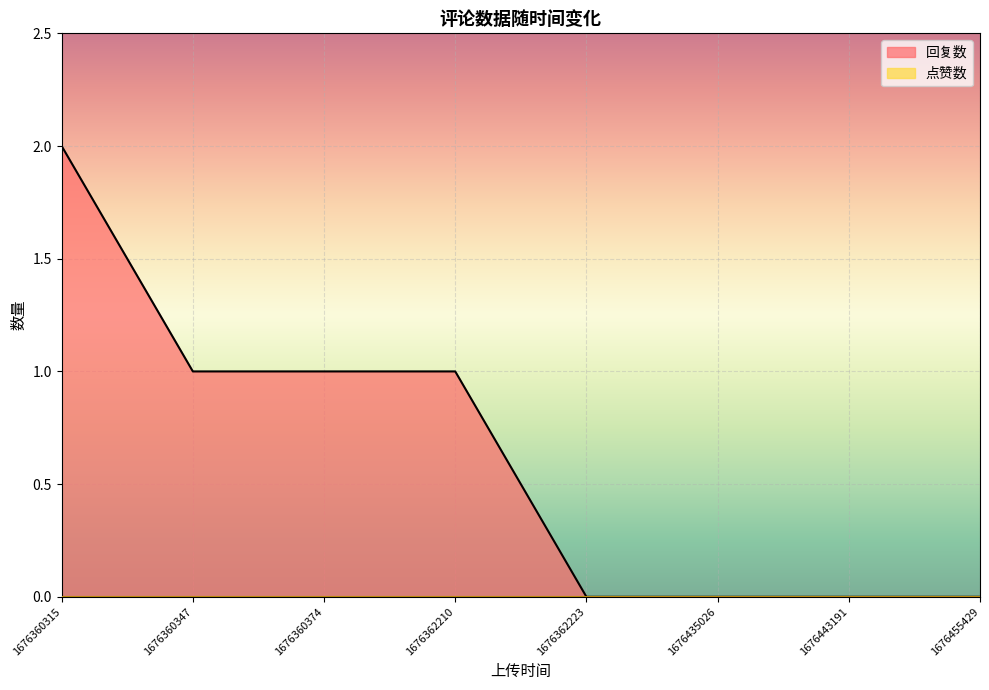

Is it true that the value at 1676455429 is 0?

True